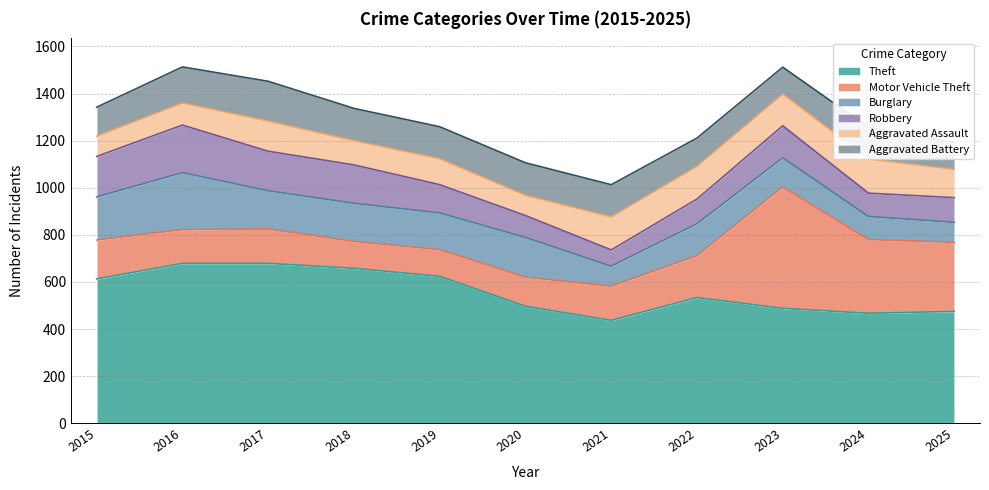

How many interior local peaks does the Motor Vehicle Theft series have?

2